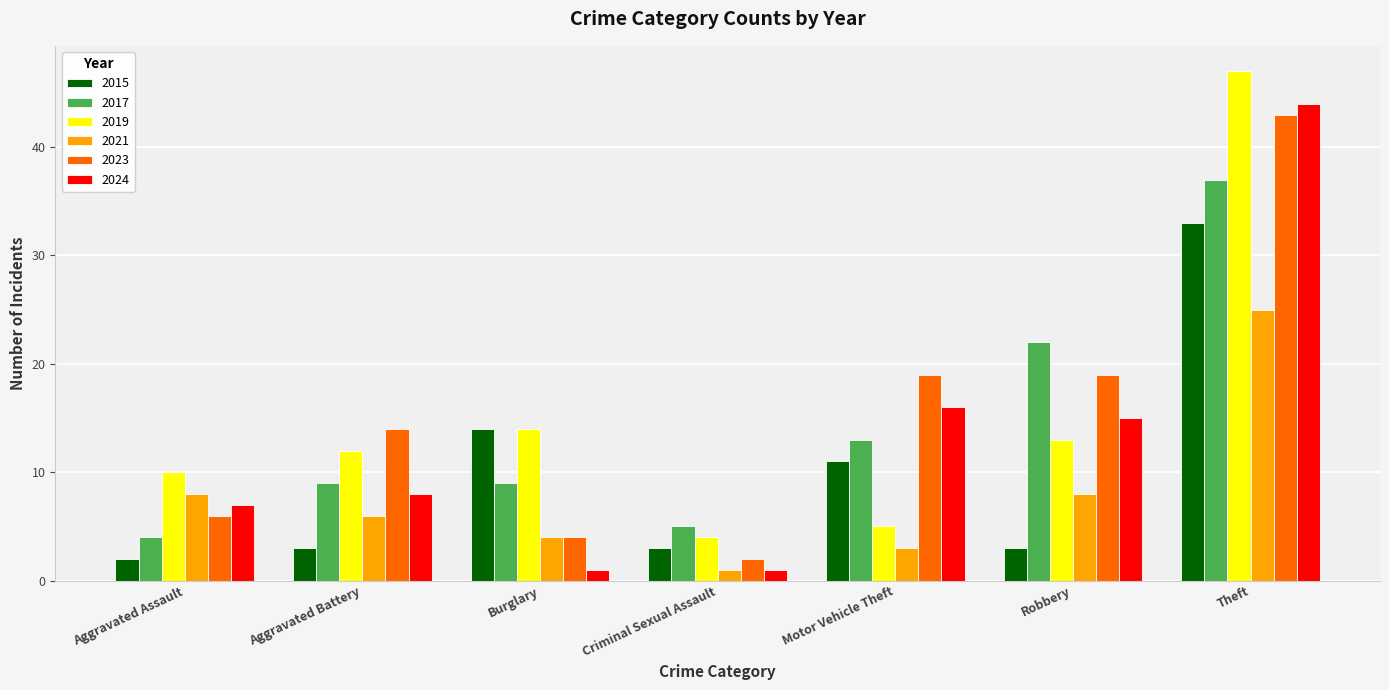

What is the average value of the 2017 series?

14